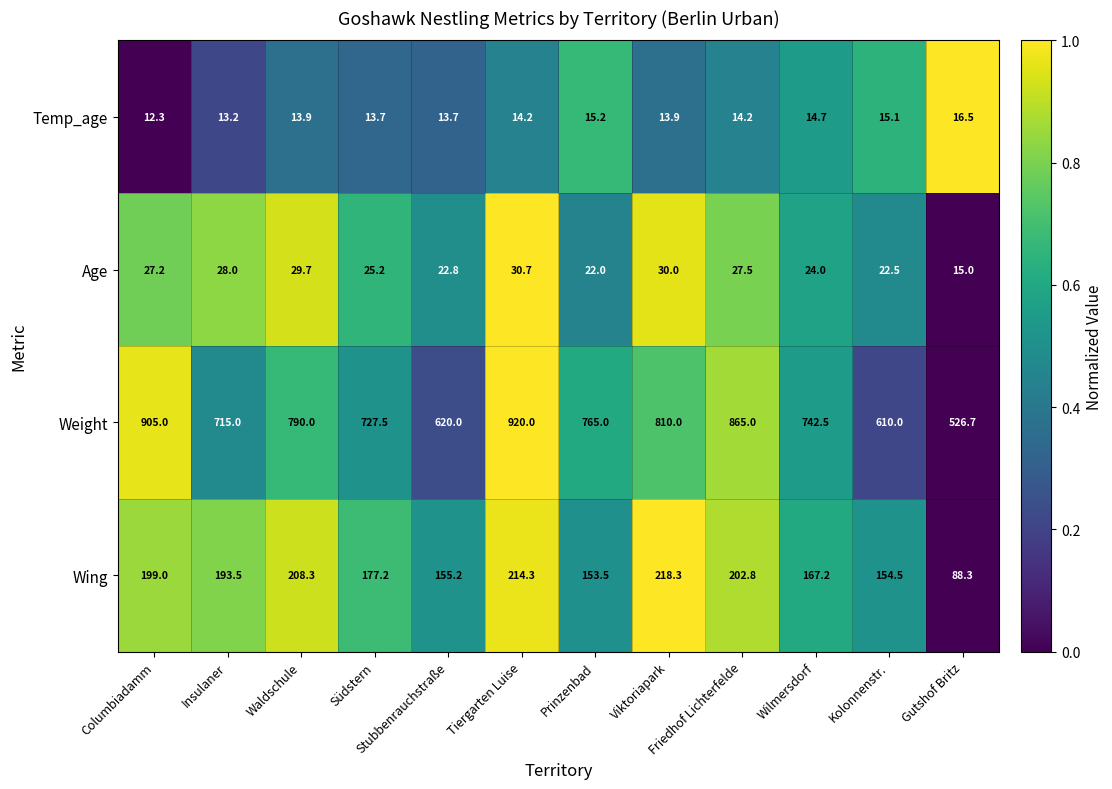

How many series are shown in this chart?

4